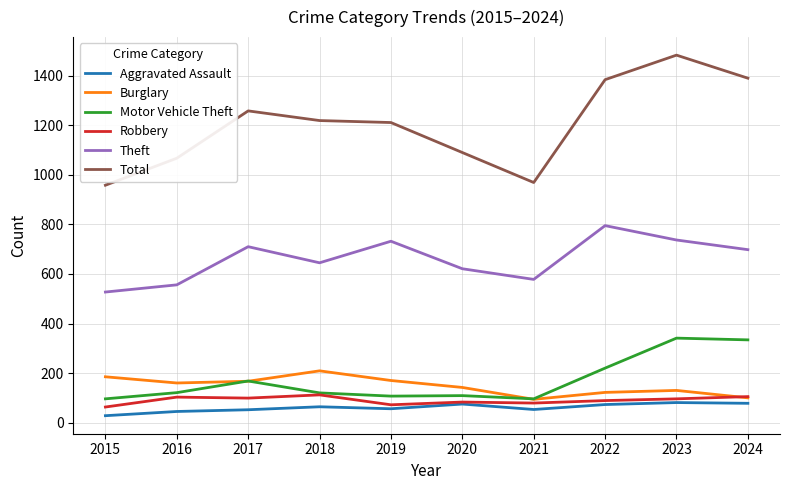

The value of Burglary at 2020 is 54. True or false?

False